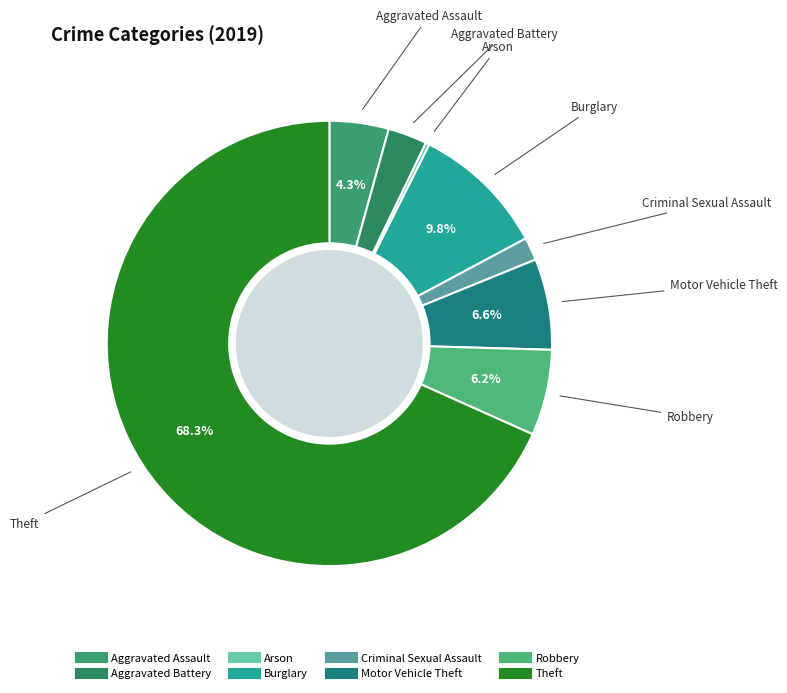

Which slice represents more than half of the pie?

Theft